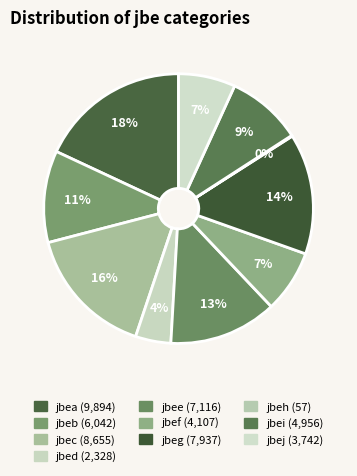

To the nearest percent, what percentage of the pie is jbef?

7%